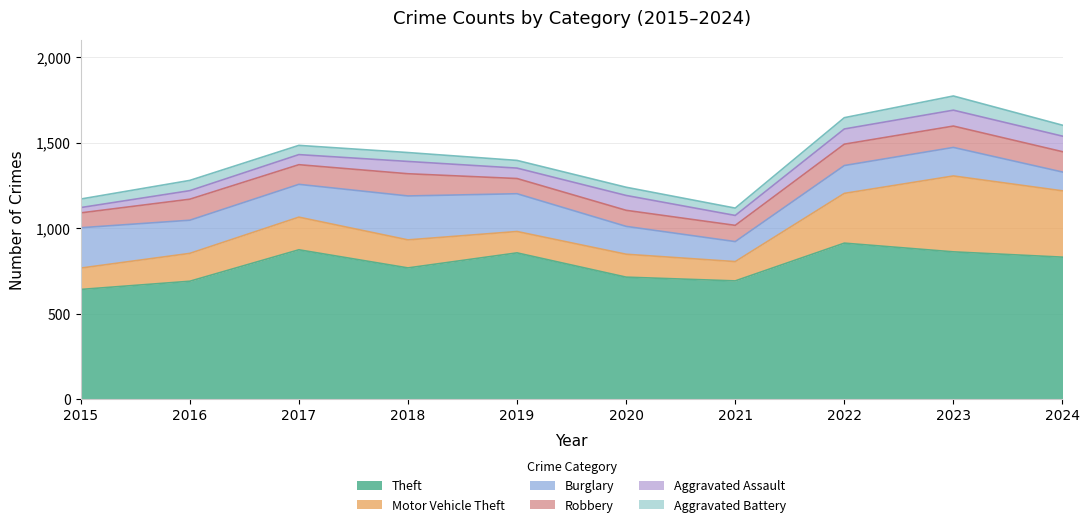

At which category is the sum across all series the highest?

2023